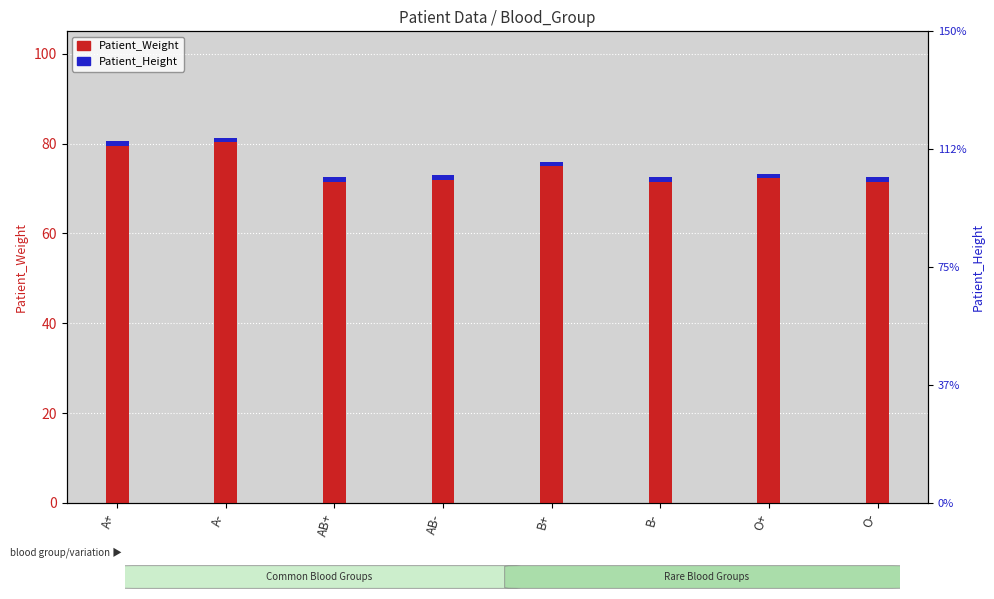

The value of Patient_Height at A- is 1.0. True or false?

True